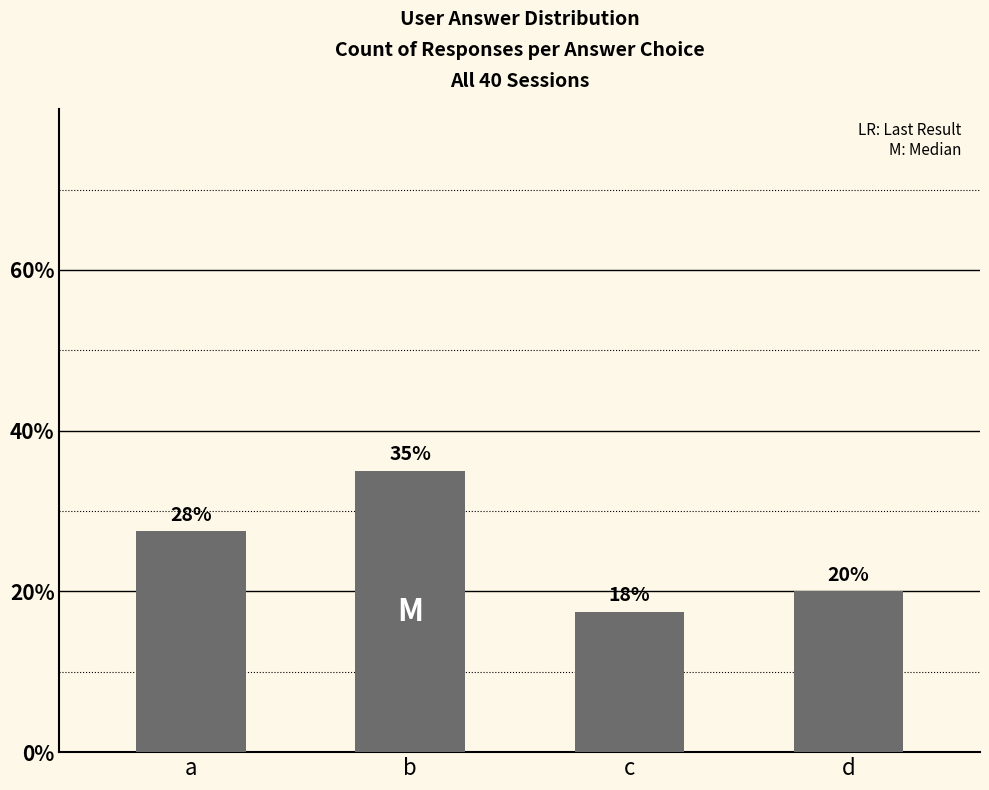

What is the average value?

25.0